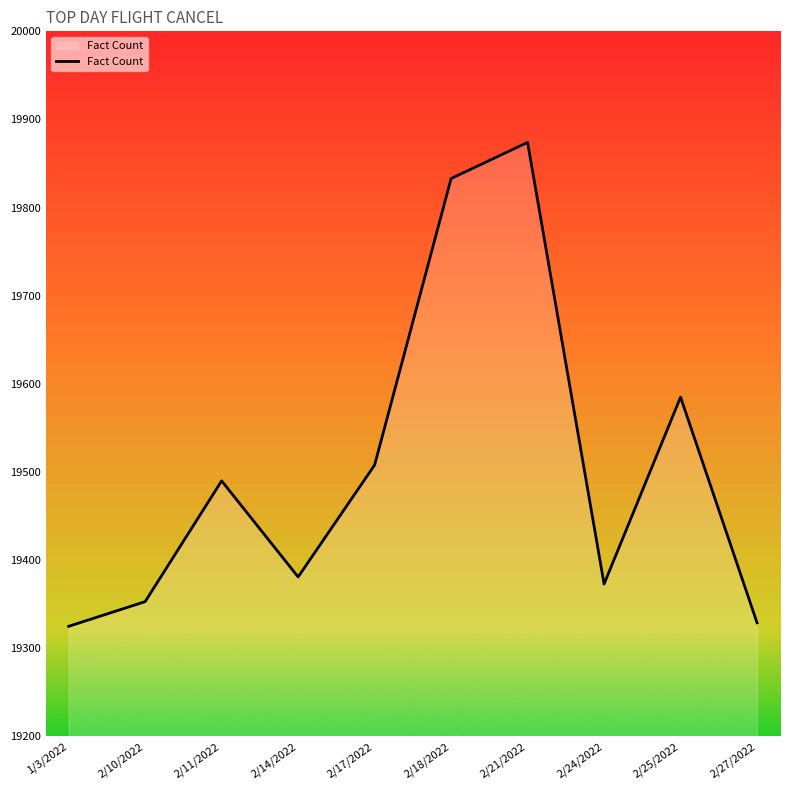

Reading right to left, transcribe all the data shown in this chart.

2/27/2022=19329	2/25/2022=19585	2/24/2022=19373	2/21/2022=19874	2/18/2022=19833	2/17/2022=19508	2/14/2022=19381	2/11/2022=19490	2/10/2022=19353	1/3/2022=19325